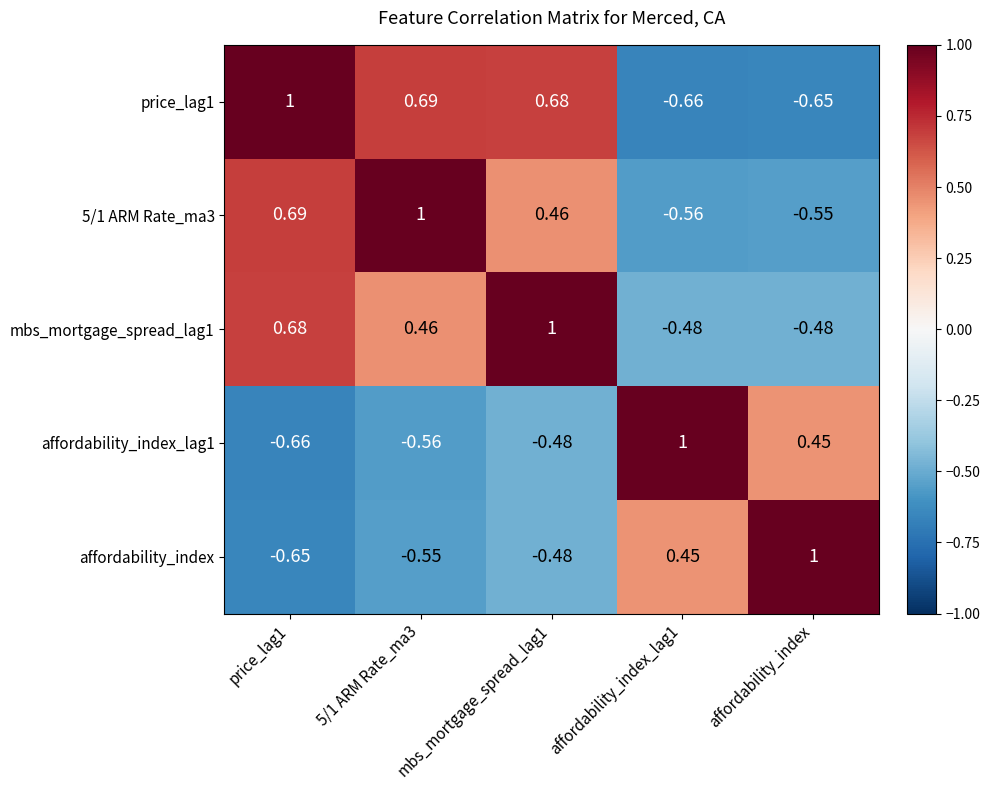

Is the value of affordability_index at 5/1 ARM Rate_ma3 greater than the value of affordability_index_lag1 at price_lag1?

Yes